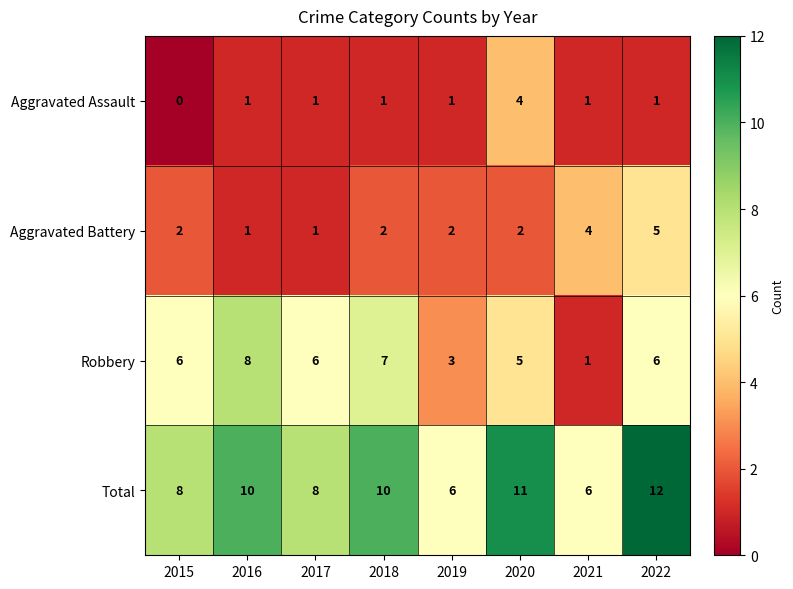

Rank the series at 2018 from lowest to highest value.

Aggravated Assault, Aggravated Battery, Robbery, Total